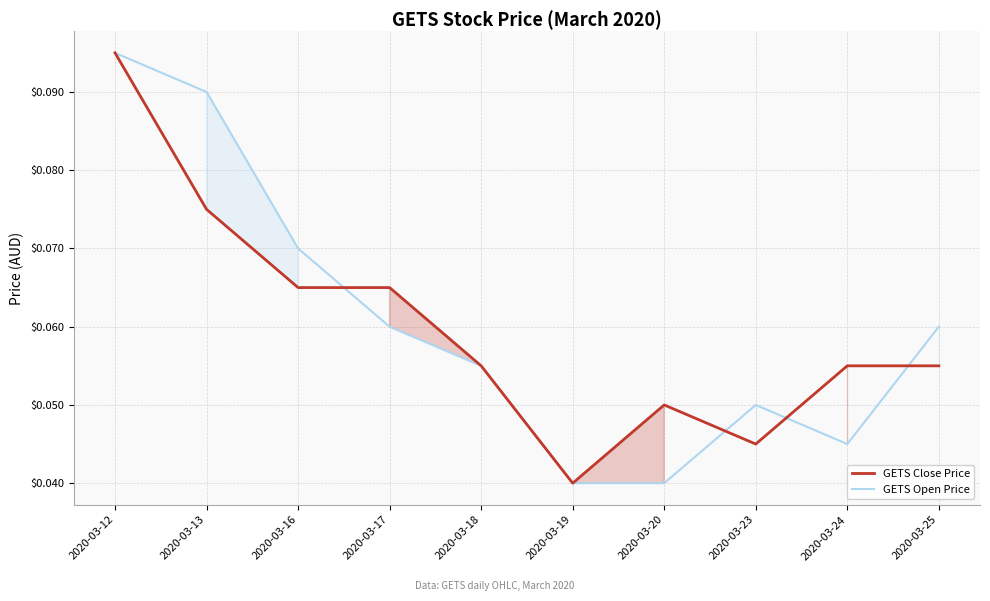

True or false: GETS Close Price and GETS Open Price cross at least once.

True